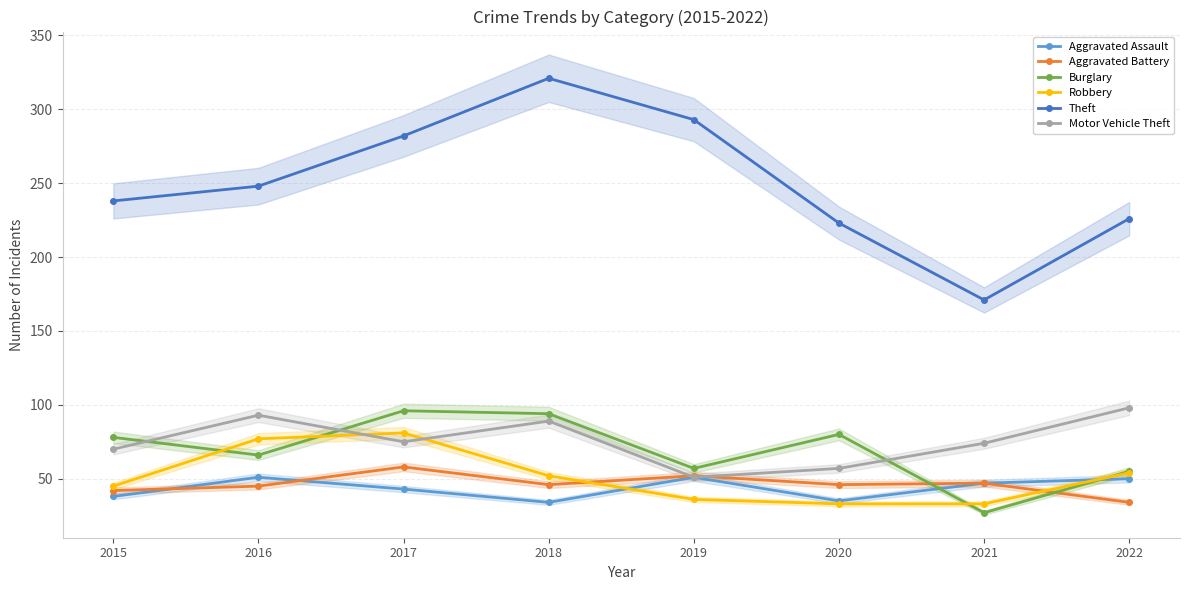

Reading left to right, list all the values displayed in this chart.

Aggravated Assault: 38	51	43	34	51	35	47	50
Aggravated Battery: 42	45	58	46	52	46	47	34
Burglary: 78	66	96	94	57	80	27	55
Robbery: 45	77	81	52	36	33	33	54
Theft: 238	248	282	321	293	223	171	226
Motor Vehicle Theft: 70	93	75	89	51	57	74	98